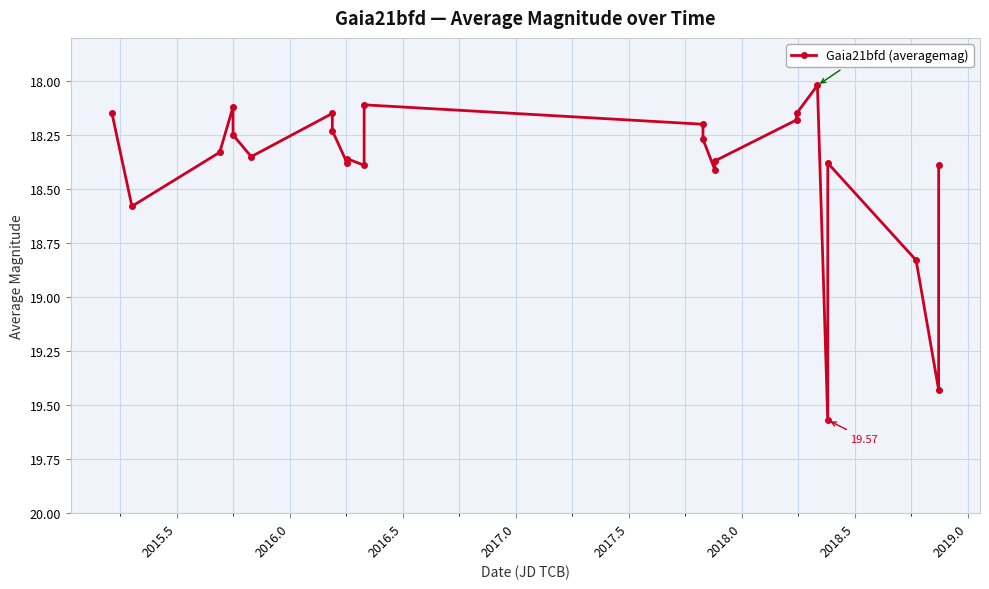

True or false: the data has more than 1 interior local peaks.

True